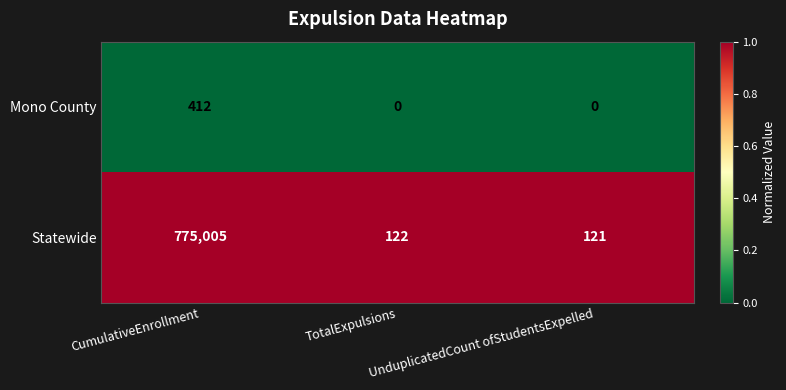

What is the spread (max minus min) of values at TotalExpulsions?

122